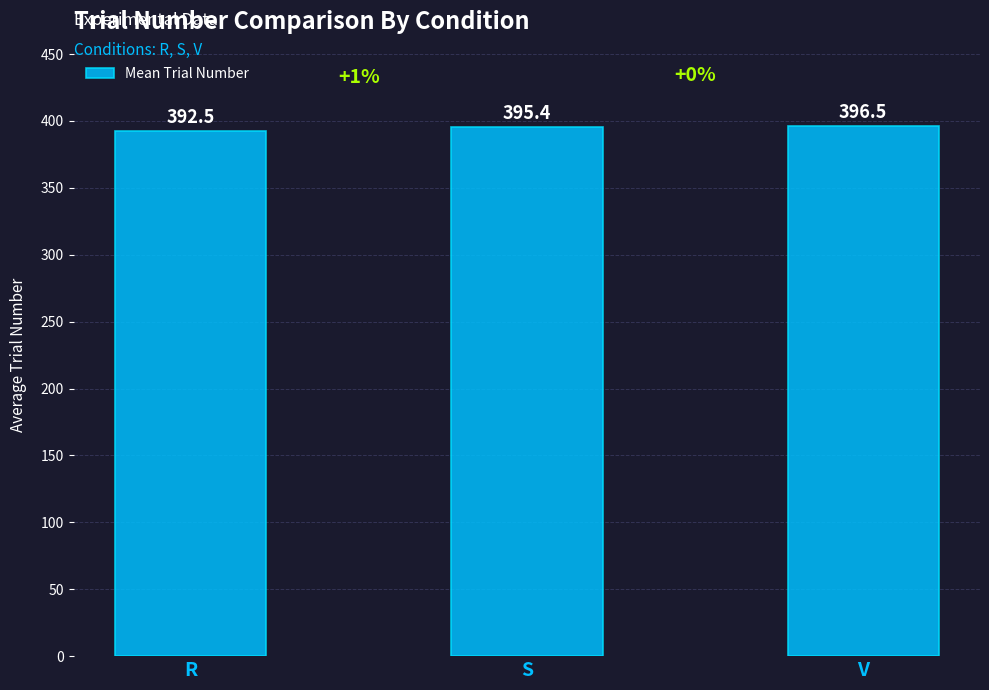

At which category does the chart reach its peak across all series?

V